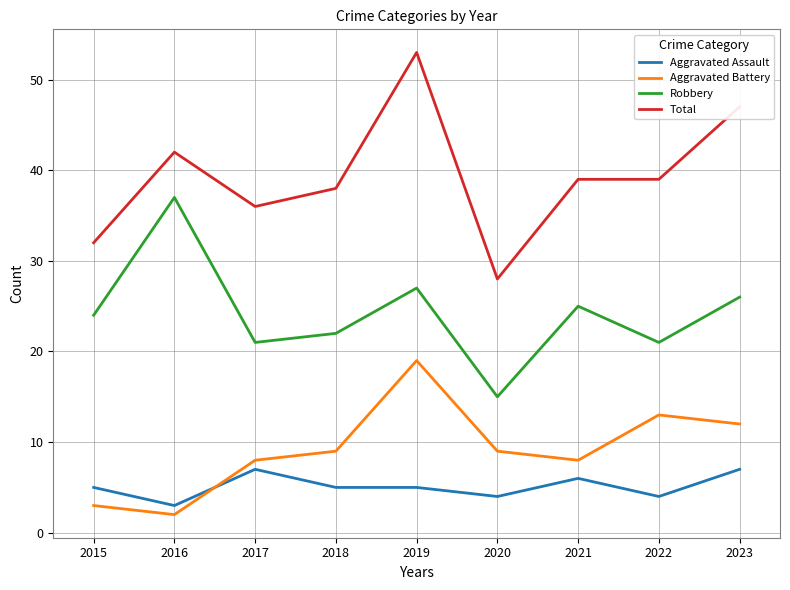

How many lines are shown in the chart?

4